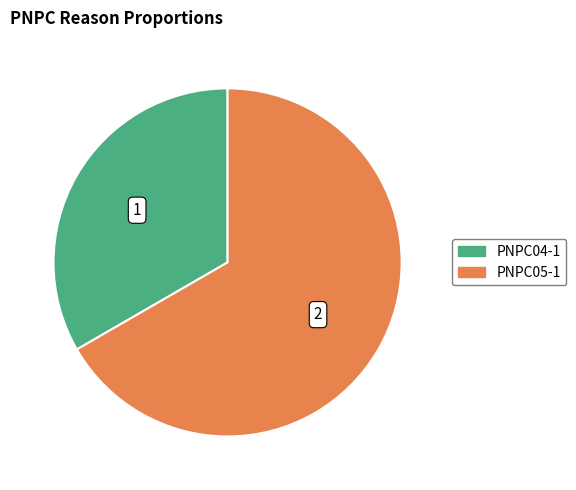

Which slice represents more than half of the pie?

PNPC05-1